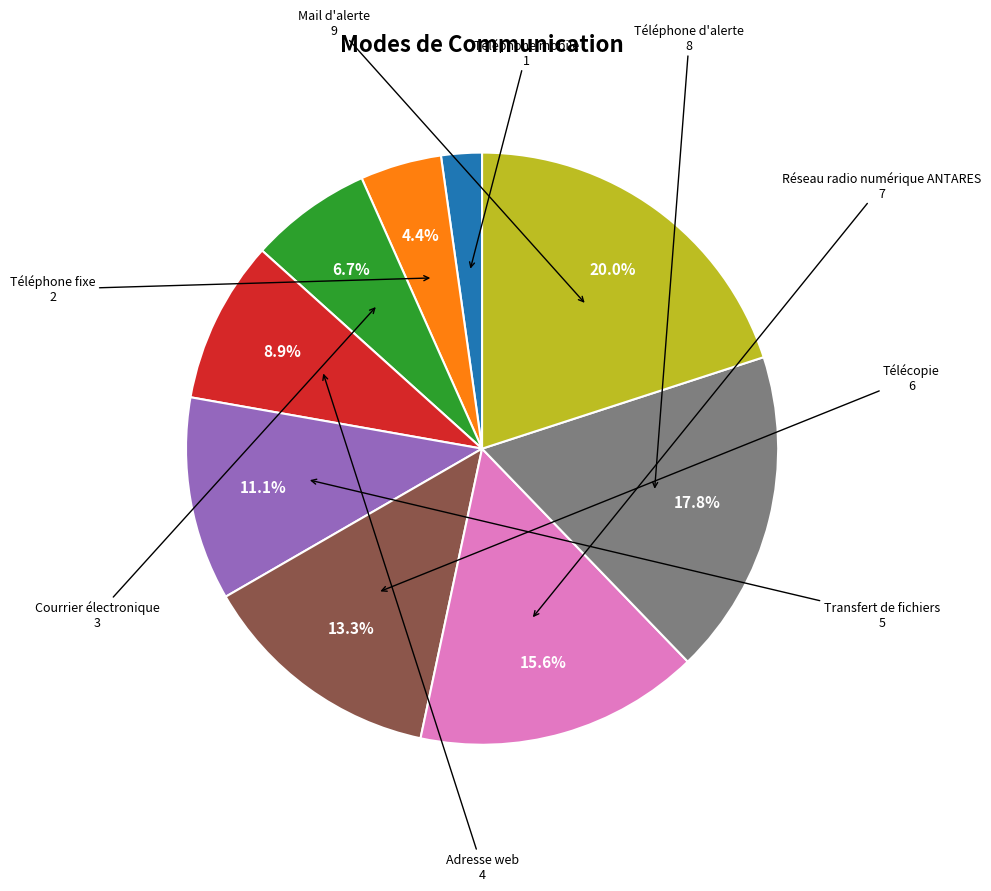

Is there any slice that represents more than half of the pie?

No